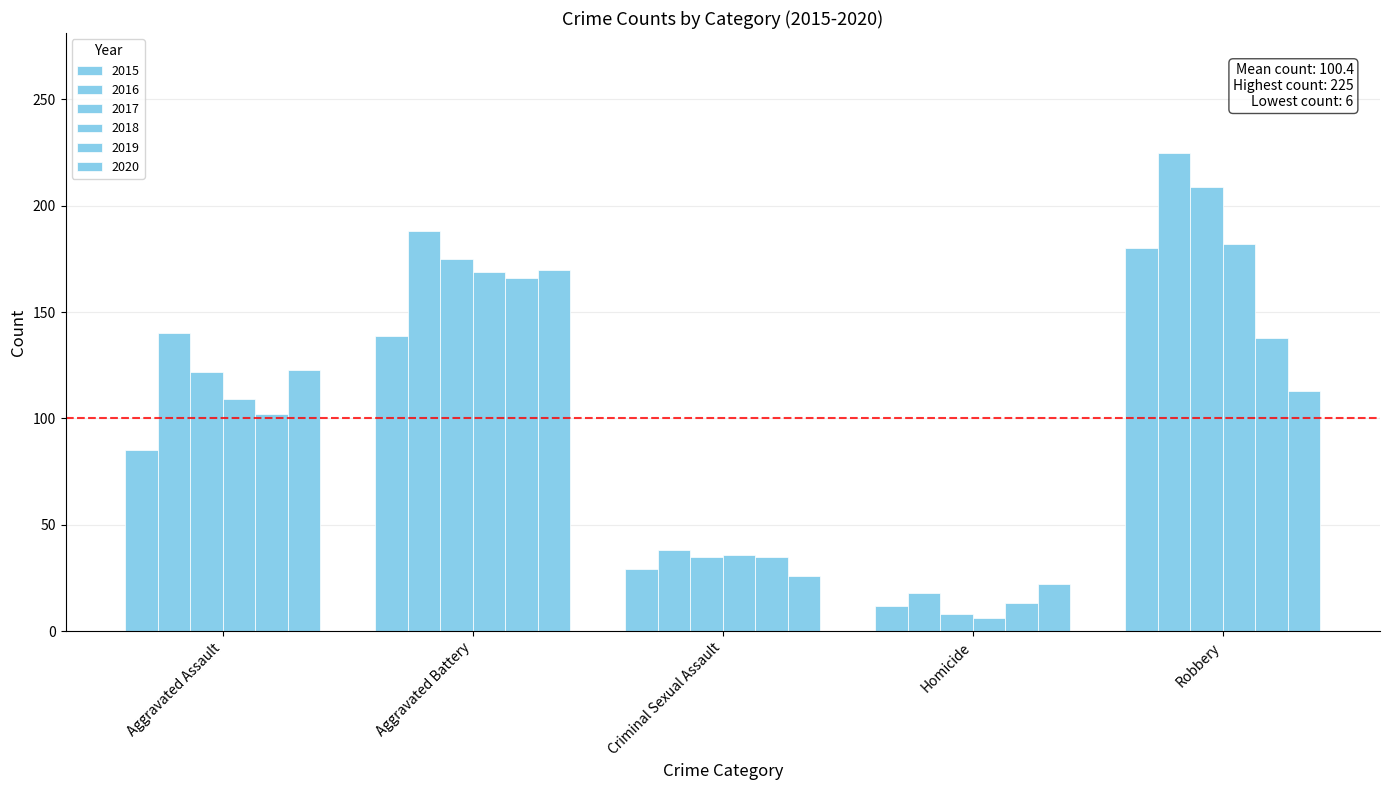

The 2016 series shows 225 at Robbery. True or false?

True